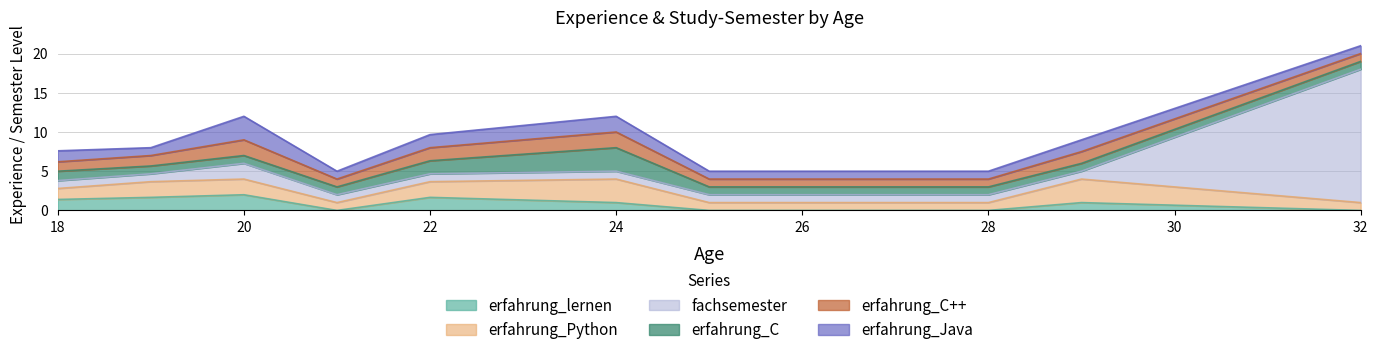

The erfahrung_C series shows 3 at 24. True or false?

True